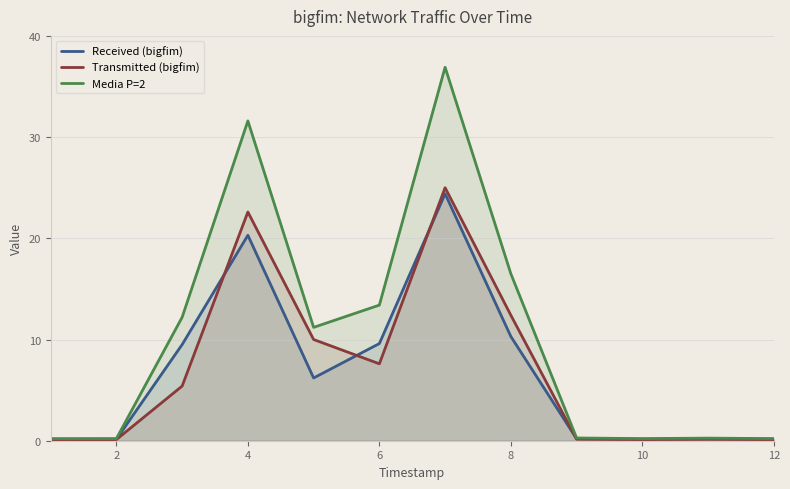

What is the difference between the second highest and minimum values in the Received (bigfim) series?

20.2